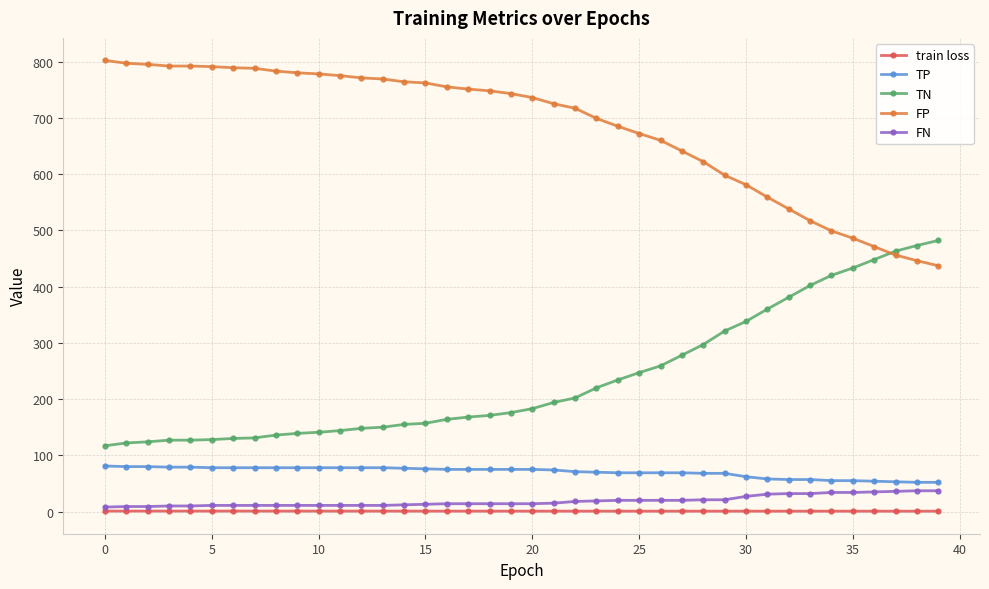

What is the highest value of the TN series?

482.0